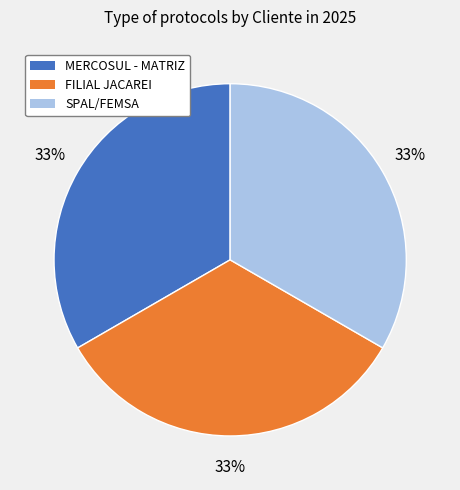

To the nearest percent, what percentage of the pie is SPAL/FEMSA?

33%